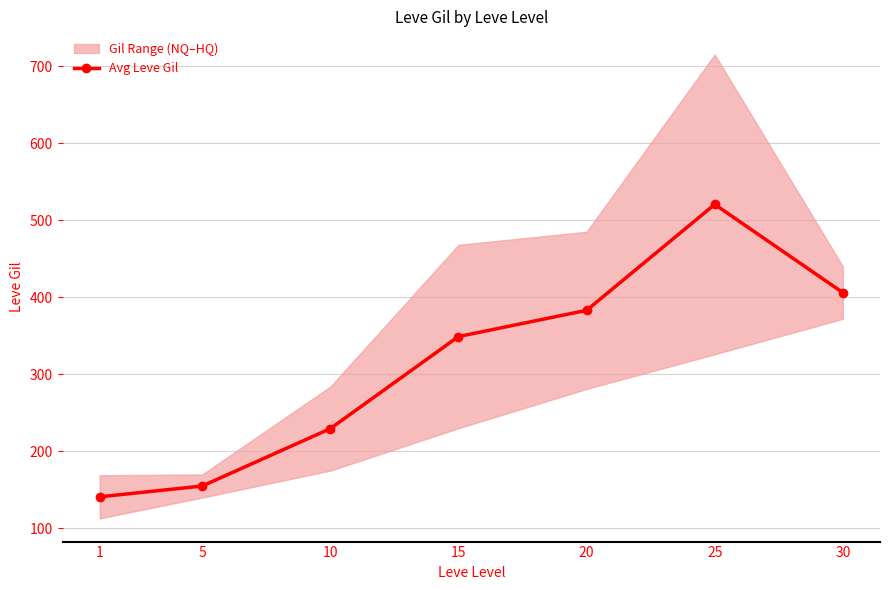

At which category does the chart reach its minimum across all series?

1